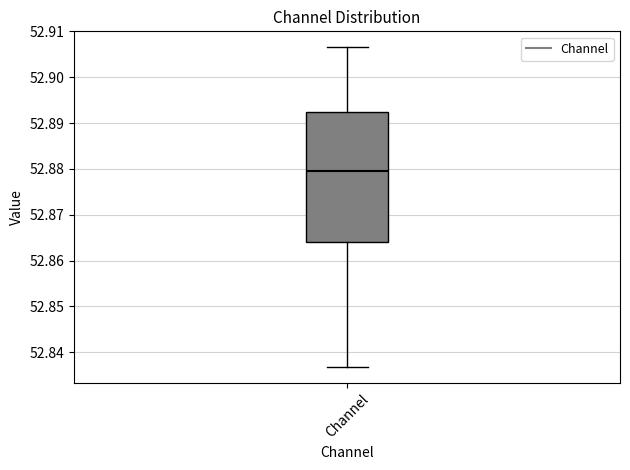

Transcribe this box plot: give where the median line is, the range the box spans, and where the two whiskers end, as read against the y-axis. The values are not printed on the chart, so give them approximately, as read against the axis.

median 52.880, box 52.864 to 52.893, whiskers 52.837 to 52.907